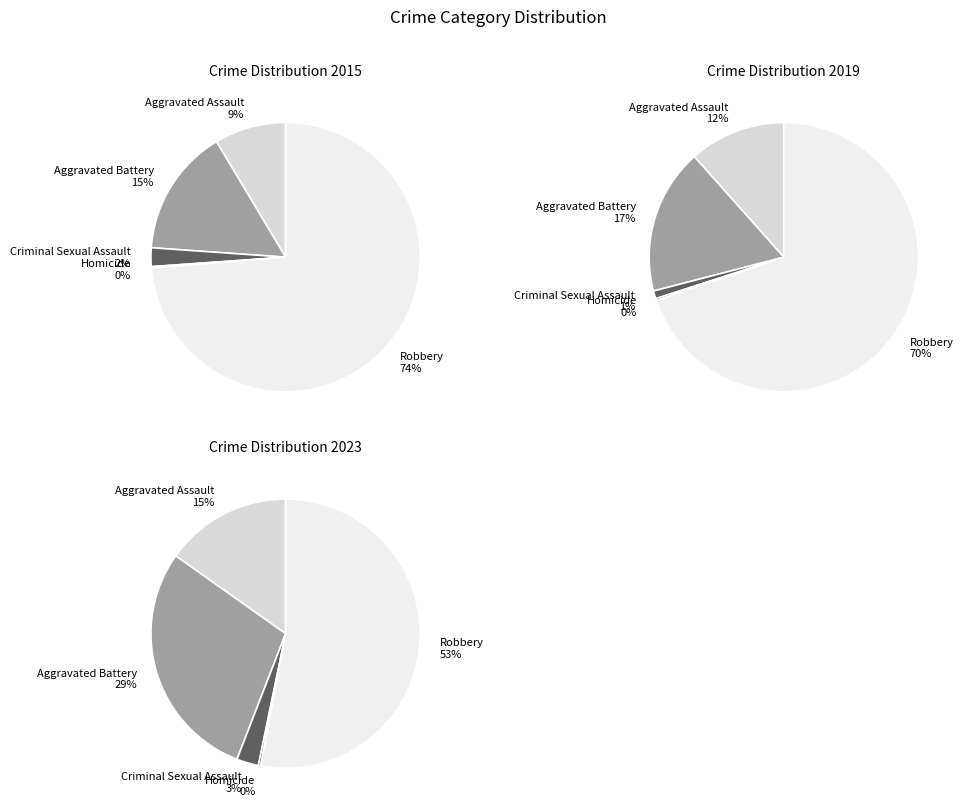

To the nearest percent, what portion does Robbery represent?

74%